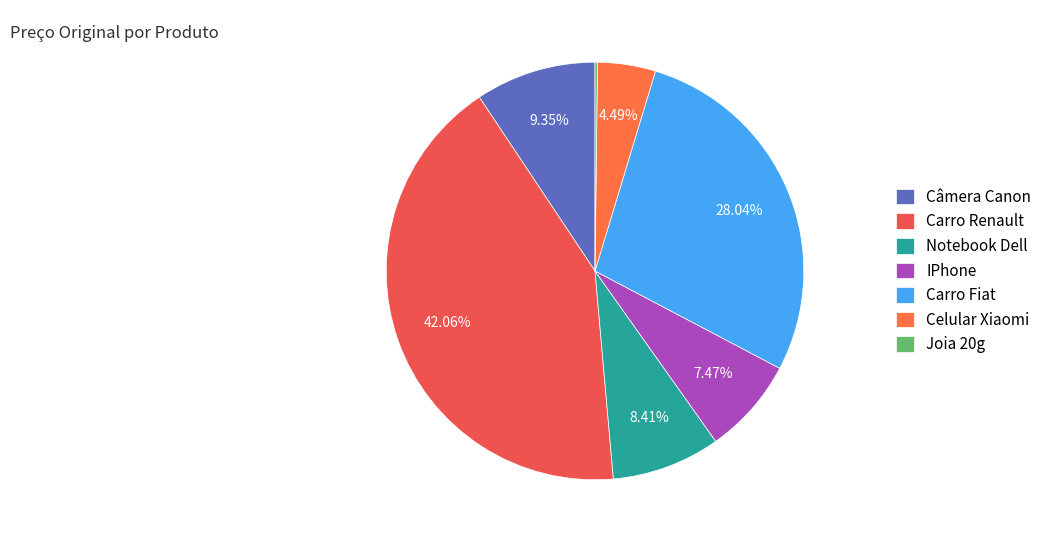

Which category has the smallest portion of the pie?

Joia 20g